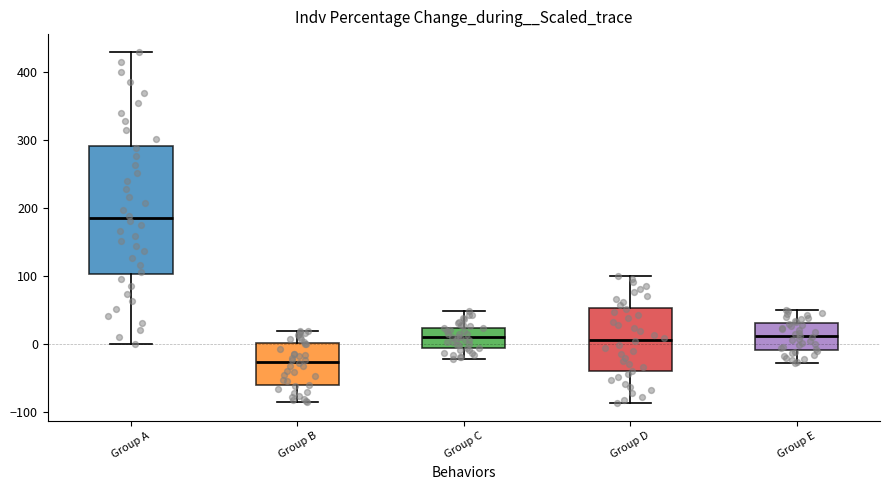

Reading left to right, transcribe this box plot: for each box, give where its median line is, the range the box spans, and where its two whiskers end, as read against the y-axis. The values are not printed on the chart, so give them approximately, as read against the axis.

Group A: median 180, box 100 to 290, whiskers 0 to 430
Group B: median -30, box -60 to 0, whiskers -90 to 20
Group C: median 10, box -10 to 20, whiskers -20 to 50
Group D: median 10, box -40 to 50, whiskers -90 to 100
Group E: median 10, box -10 to 30, whiskers -30 to 50